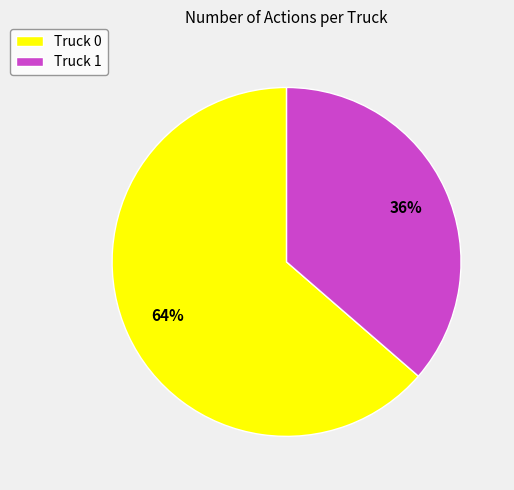

Is there any slice that represents more than half of the pie?

Yes